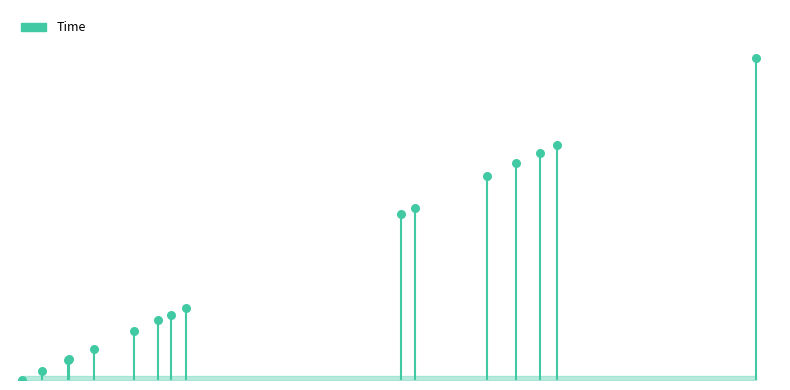

What is the change in value from 4.571642721188255 to 5.571403238340281?

+1.0